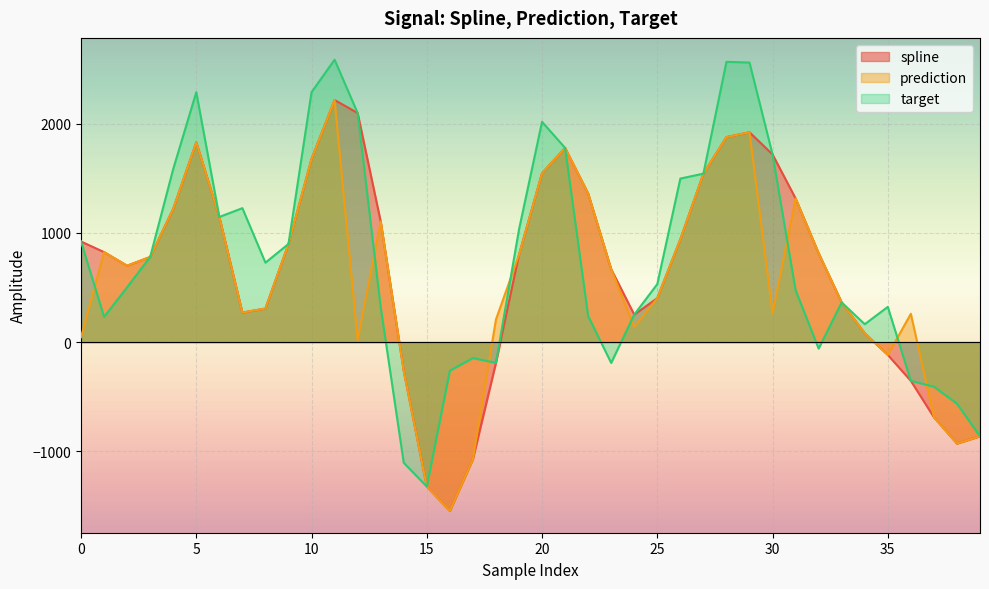

Between 35 and 29, which is larger?

29